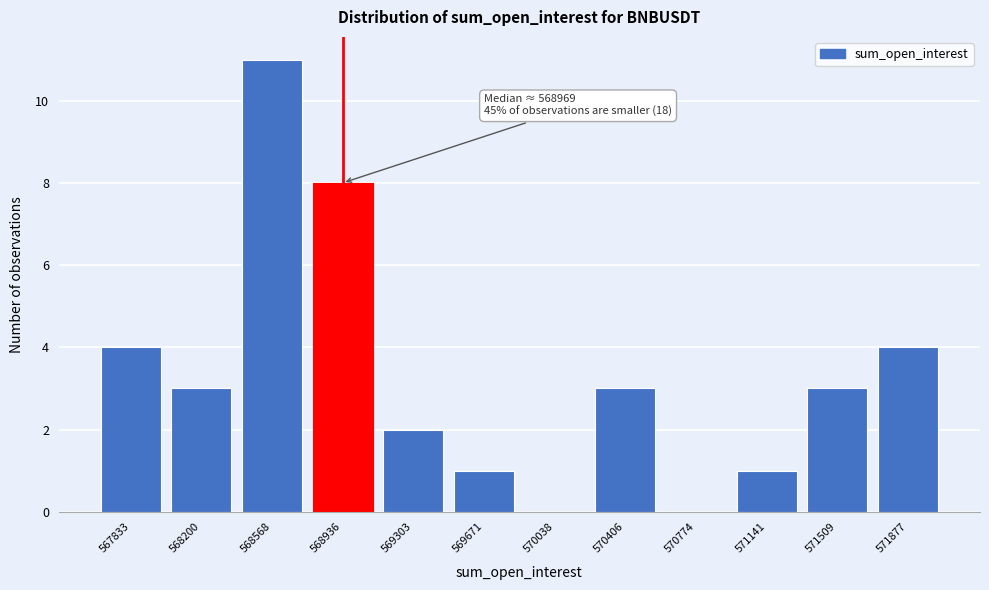

Reading left to right, transcribe all the data shown in this chart.

567833=4	568200=3	568568=11	568936=8	569303=2	569671=1	570038=0	570406=3	570774=0	571141=1	571509=3	571877=4